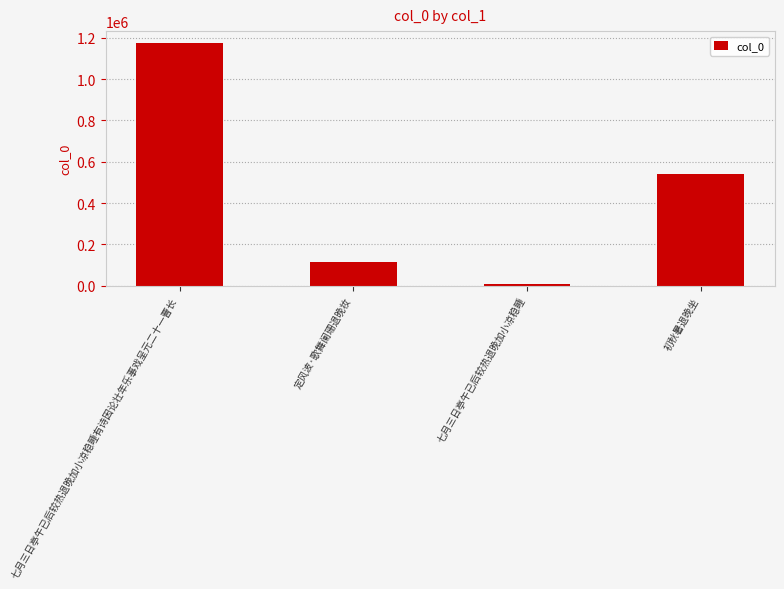

The value at 七月三日亭午已后较热退晚加小凉稳睡有诗因论壮年乐事戏呈元二十一曹长 is 1729710. True or false?

False